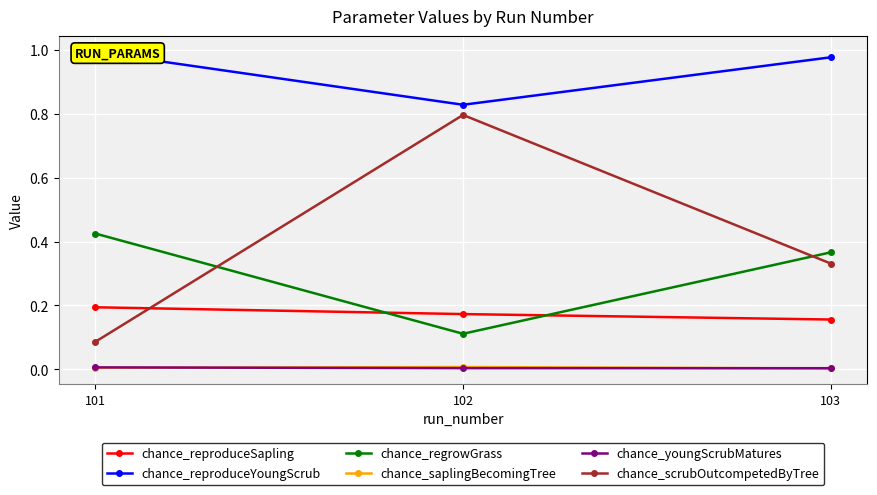

List the series in order of their peak value, lowest first.

chance_youngScrubMatures, chance_saplingBecomingTree, chance_reproduceSapling, chance_regrowGrass, chance_scrubOutcompetedByTree, chance_reproduceYoungScrub